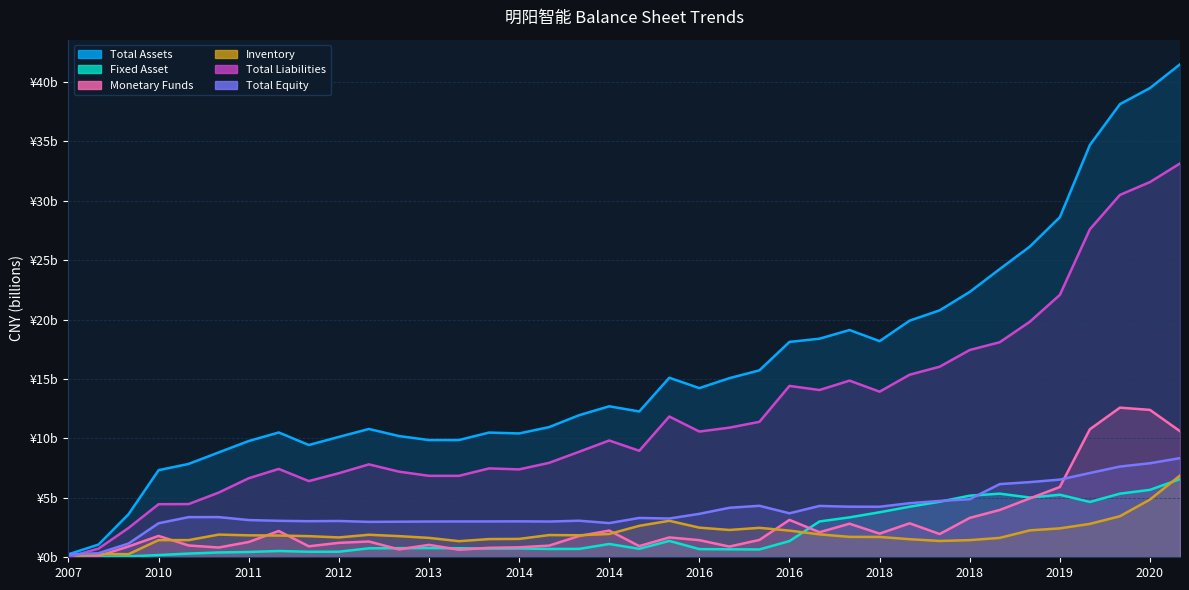

Which category has the lowest value in the Fixed Asset series?

2007